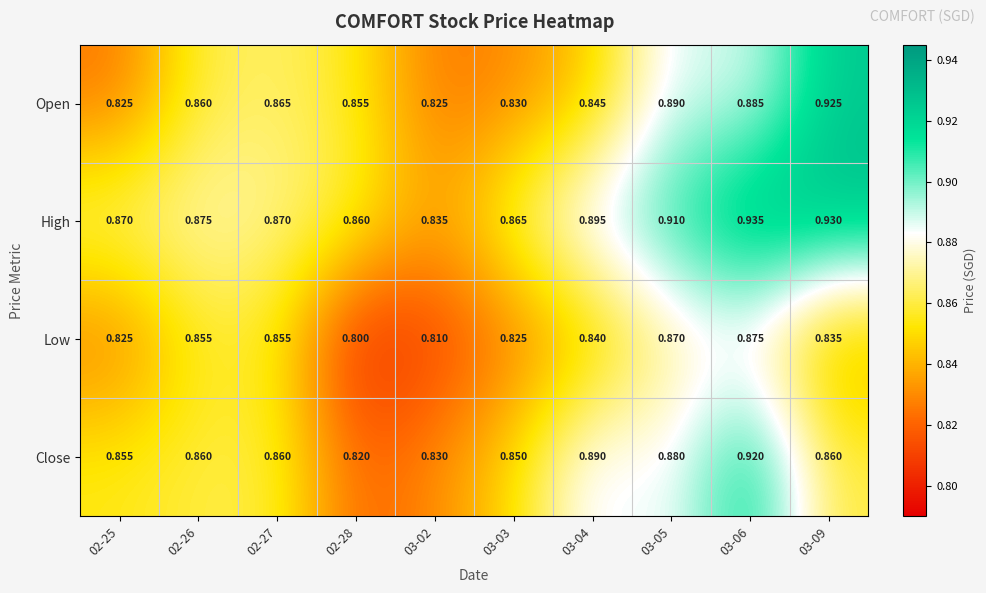

Which series changed the most between 02-27 and 03-02?

Low